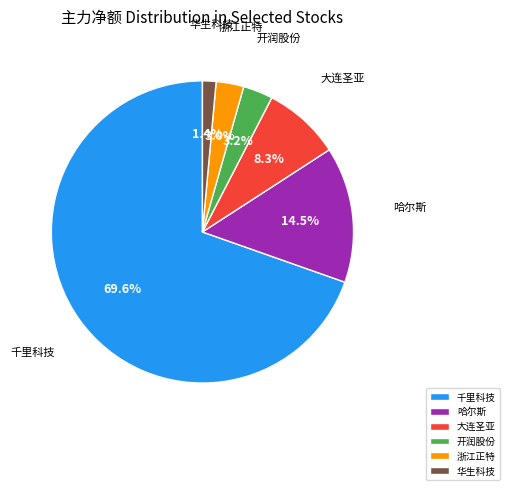

What is the largest slice in the pie chart?

千里科技